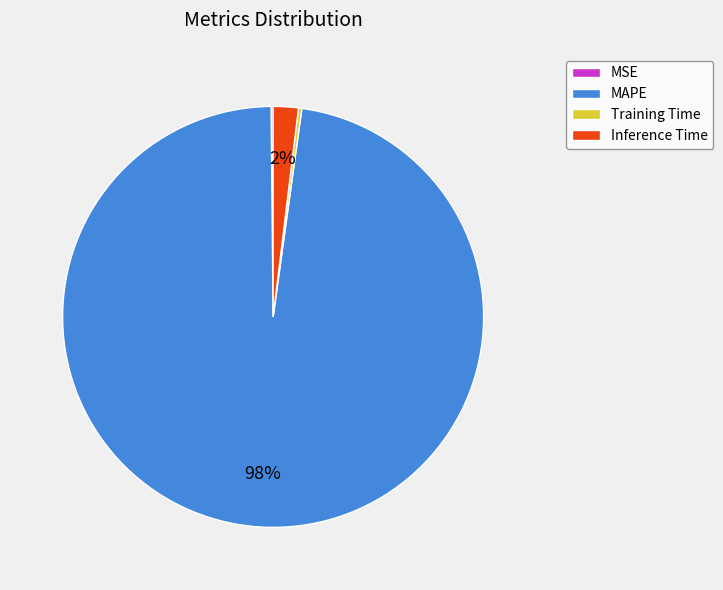

Which slice is the largest?

MAPE